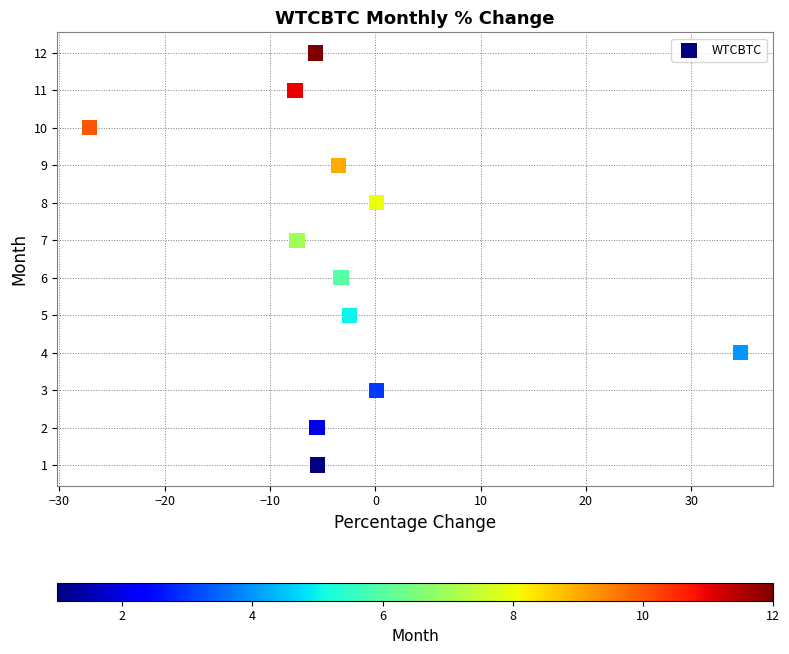

What is the range of Y values (max minus min)?

11